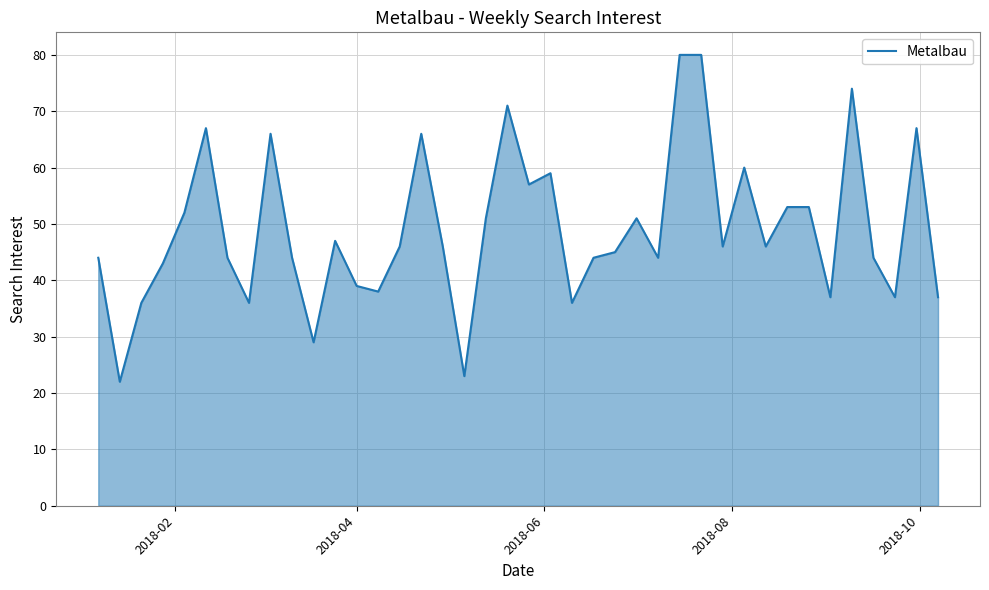

What is the greatest value displayed?

80